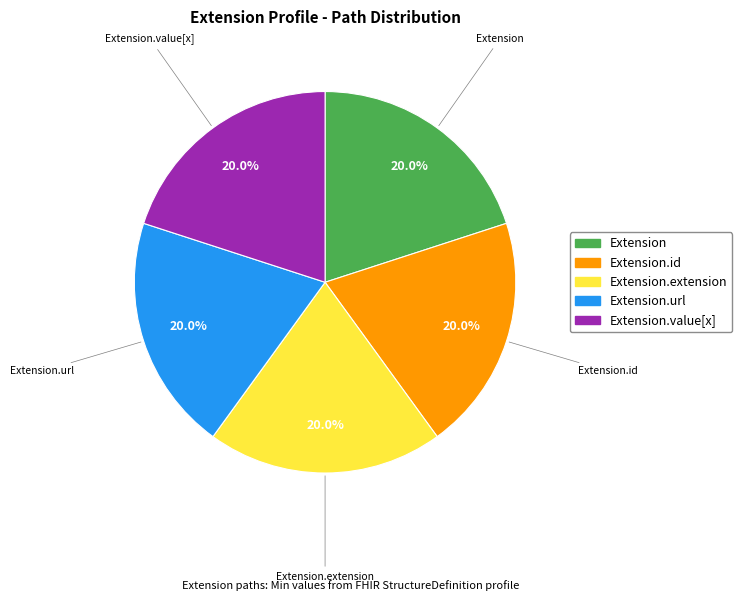

Does any single category account for the majority?

No